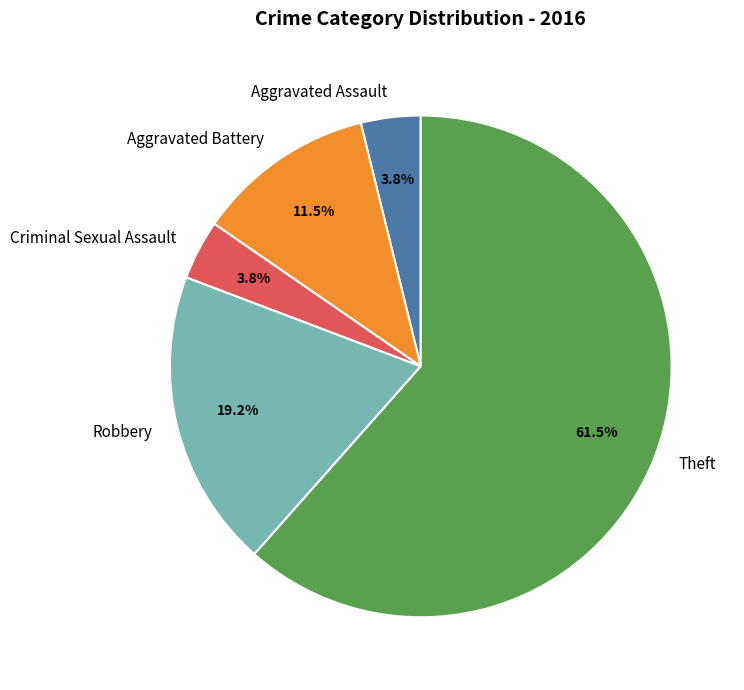

To the nearest percent, what is the average slice percentage?

20%